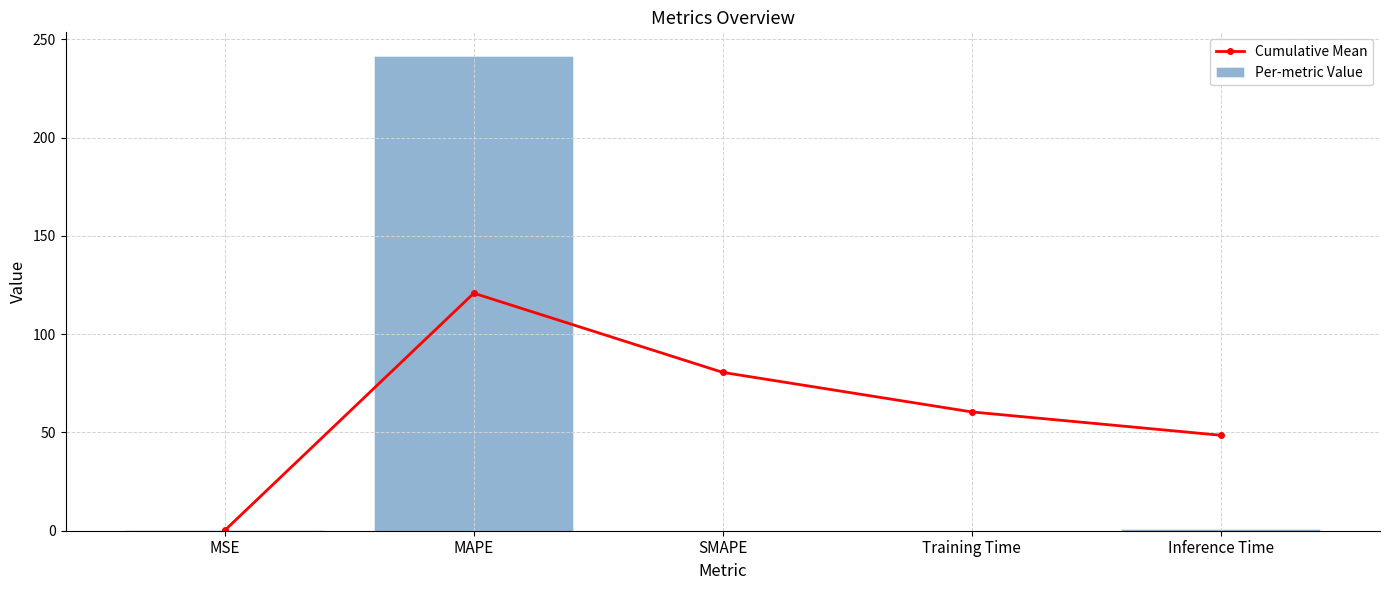

What is the value of the Cumulative Mean point at the 5th from the left?

48.6